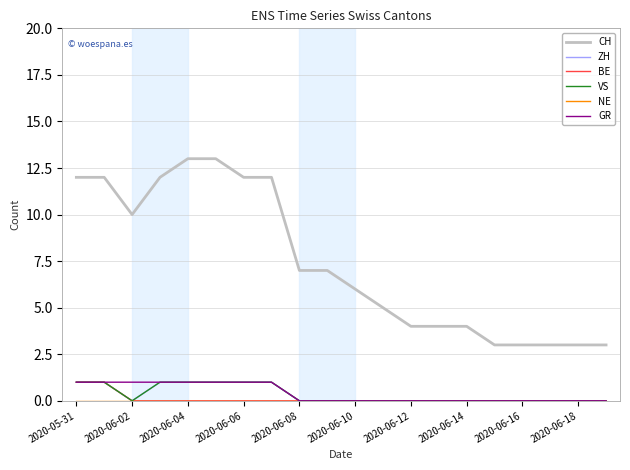

At which label is NE closest to 0?

2020-05-31